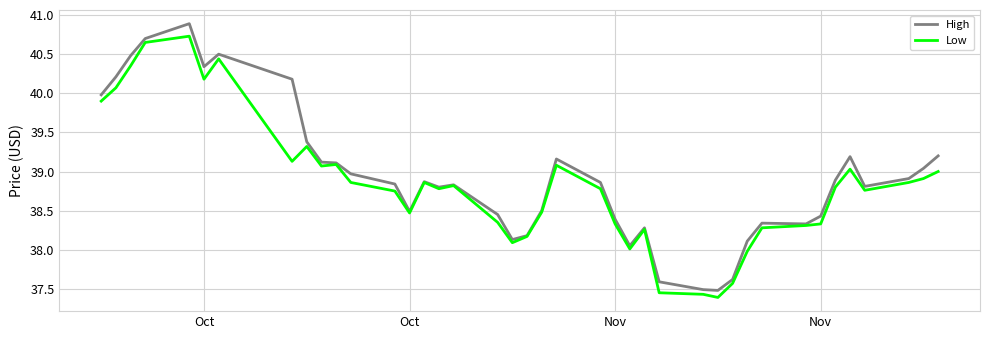

What is the lowest value of the Low series?

37.4